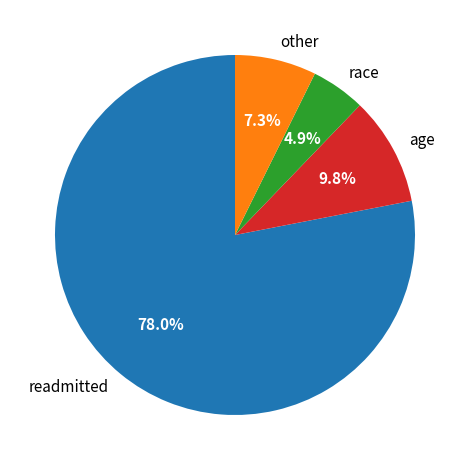

How much of the chart is everything except age?

90.2%